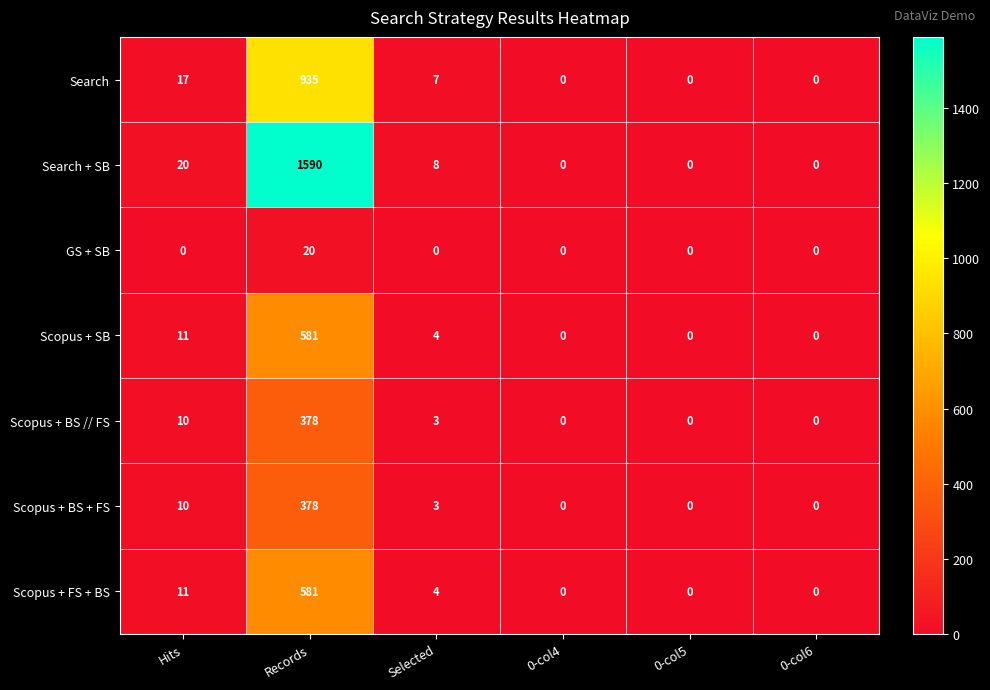

What is the difference between the highest and lowest values at Records?

1570